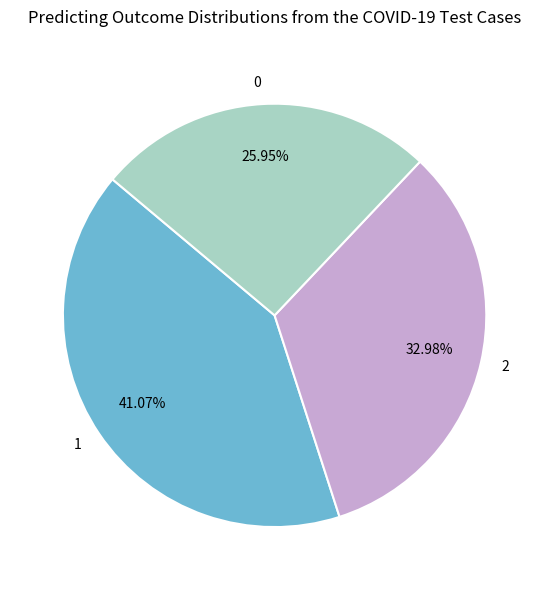

Is there any slice that represents more than half of the pie?

No